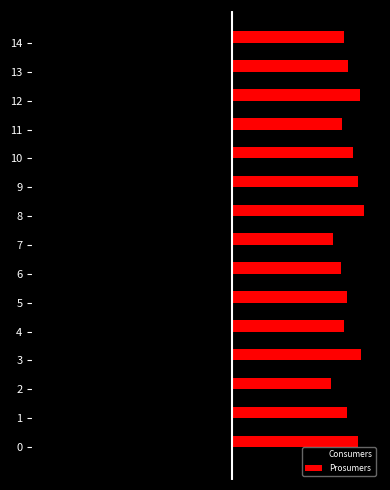

What are all the series names shown in the legend?

Consumers, Prosumers